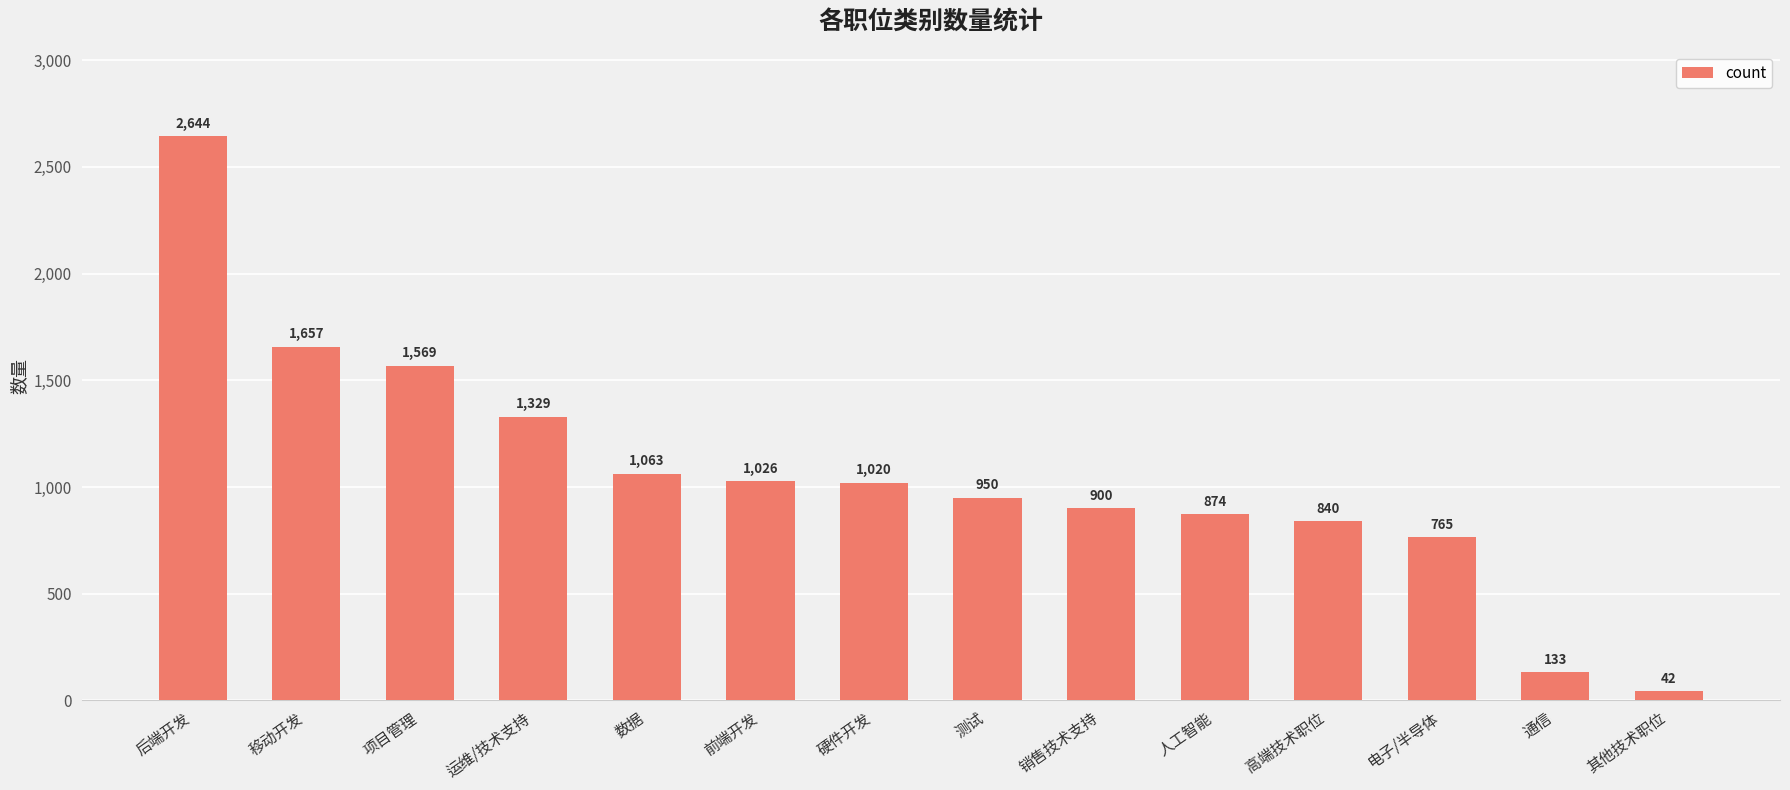

How many categories are shown in the chart?

14